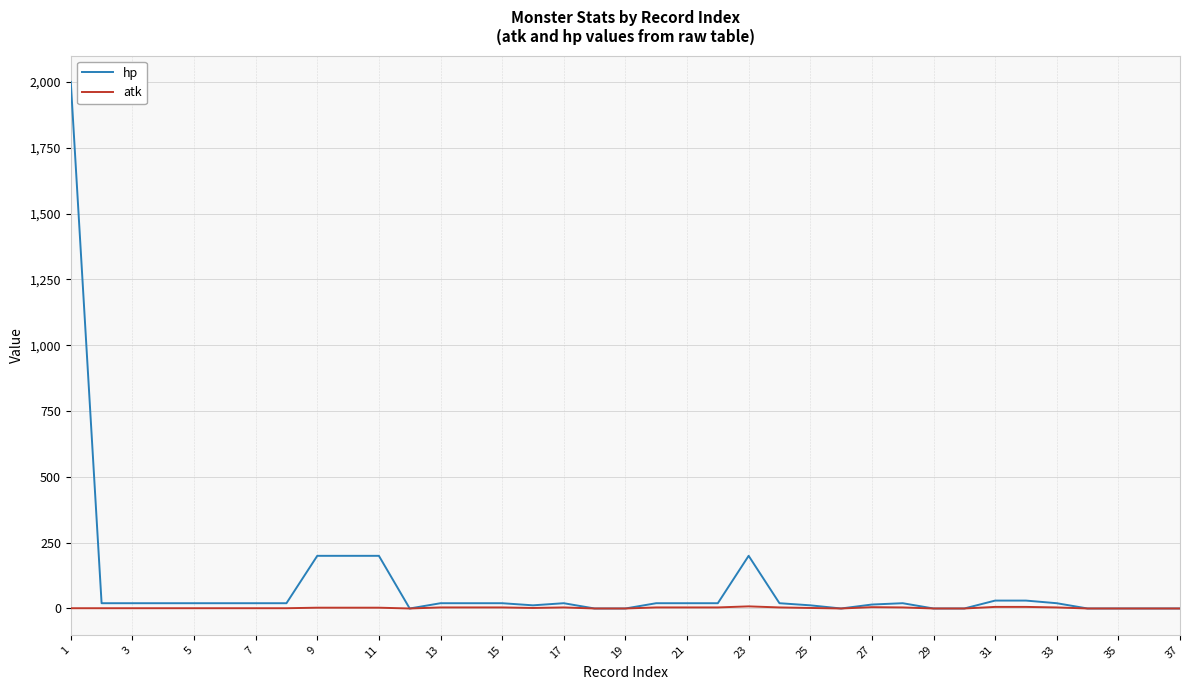

List the series in order of their peak value, highest first.

hp, atk